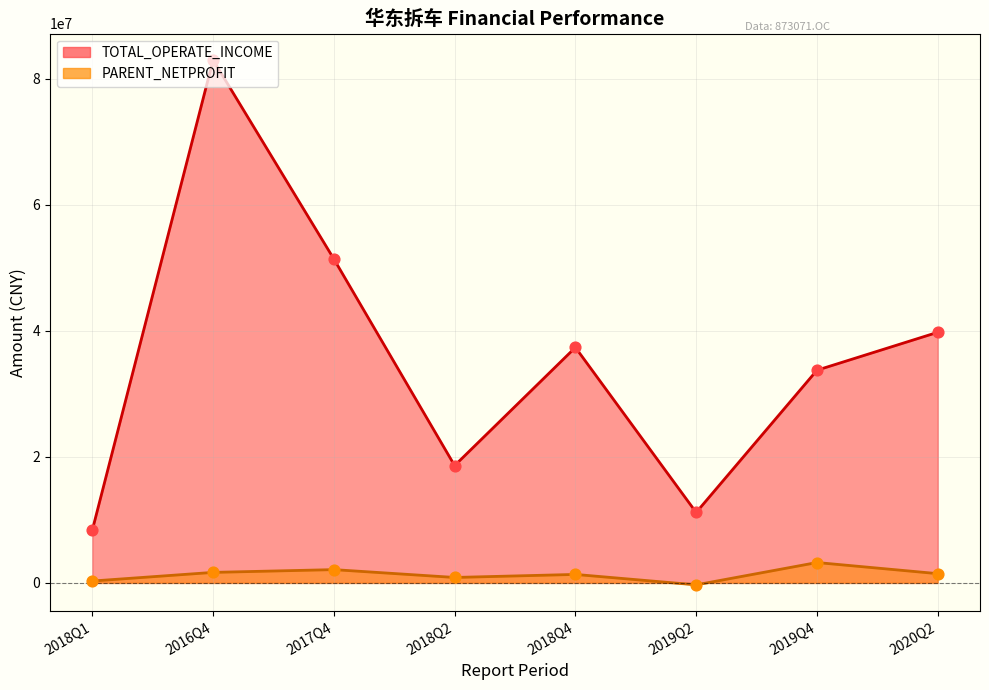

Which series has the widest spread of Y values?

TOTAL_OPERATE_INCOME